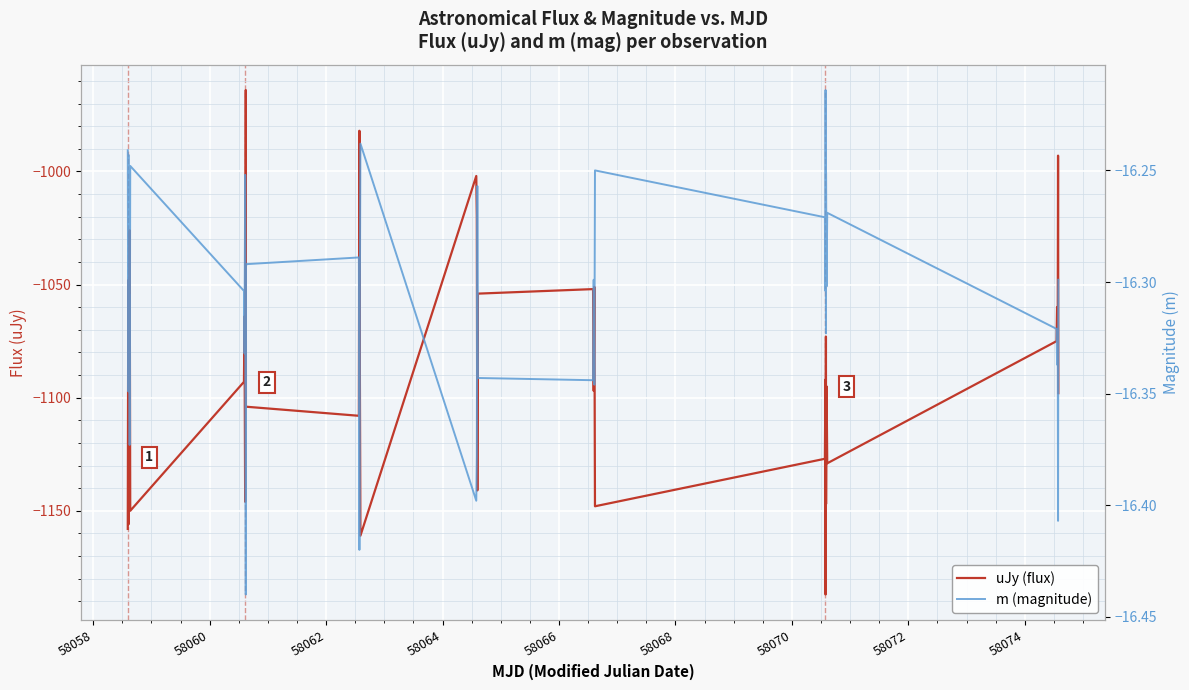

At how many categories does at least one series exceed -408?

40